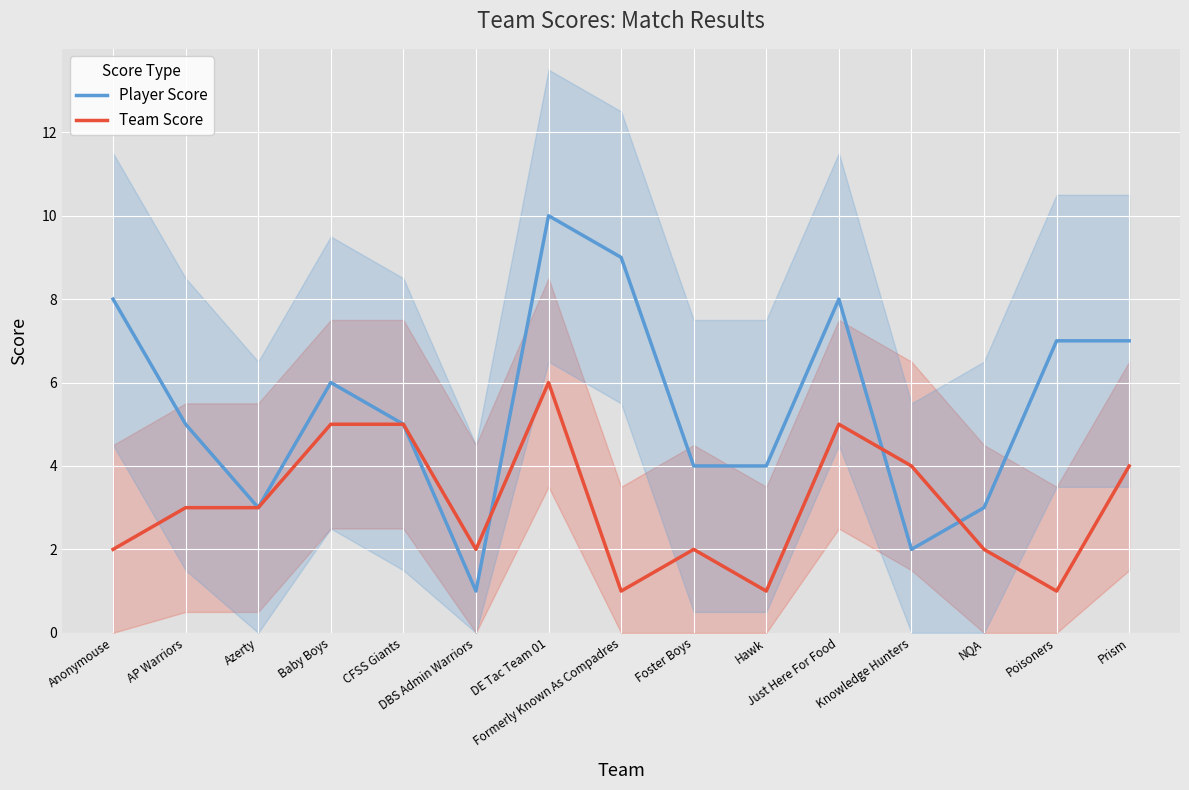

Reading left to right, what are all the values shown in this chart?

Player Score: Anonymouse=8	AP Warriors=5	Azerty=3	Baby Boys=6	CFSS Giants=5	DBS Admin Warriors=1	DE Tac Team 01=10	Formerly Known As Compadres=9	Foster Boys=4	Hawk=4	Just Here For Food=8	Knowledge Hunters=2	NQA=3	Poisoners=7	Prism=7
Team Score: Anonymouse=2	AP Warriors=3	Azerty=3	Baby Boys=5	CFSS Giants=5	DBS Admin Warriors=2	DE Tac Team 01=6	Formerly Known As Compadres=1	Foster Boys=2	Hawk=1	Just Here For Food=5	Knowledge Hunters=4	NQA=2	Poisoners=1	Prism=4